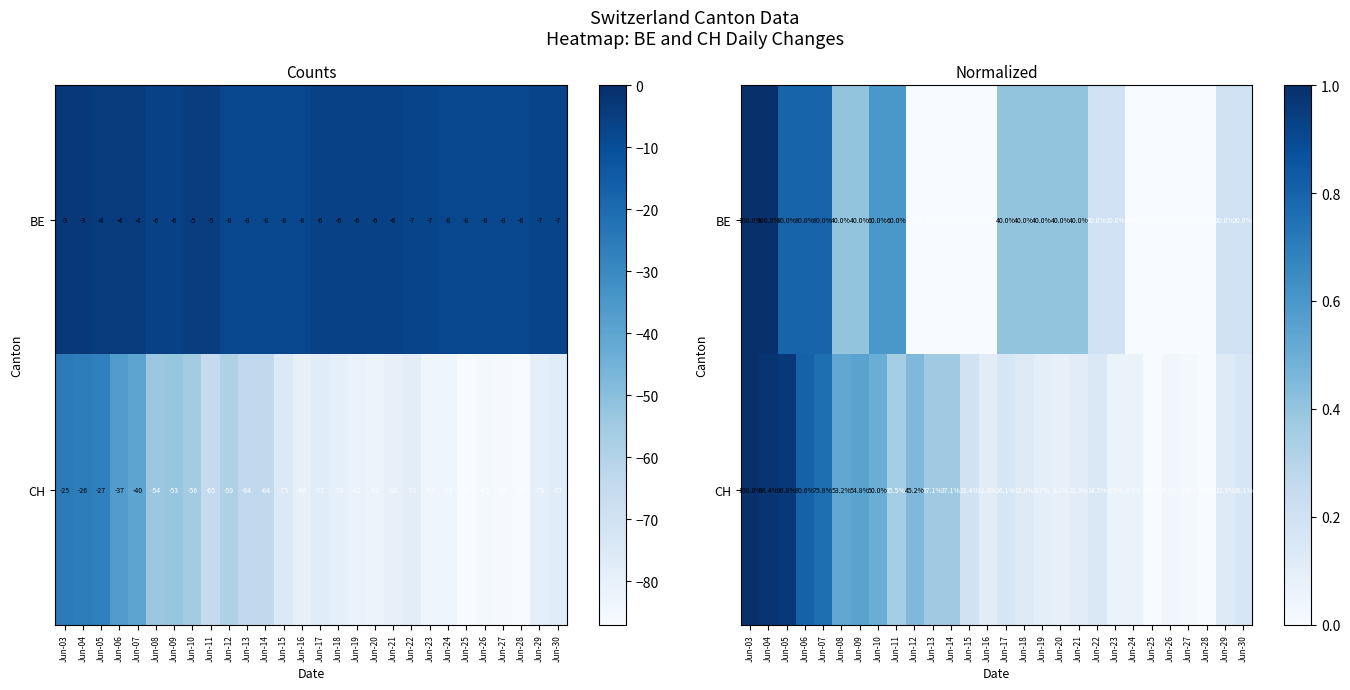

Which category has the lowest value in the CH series?

Jun-25